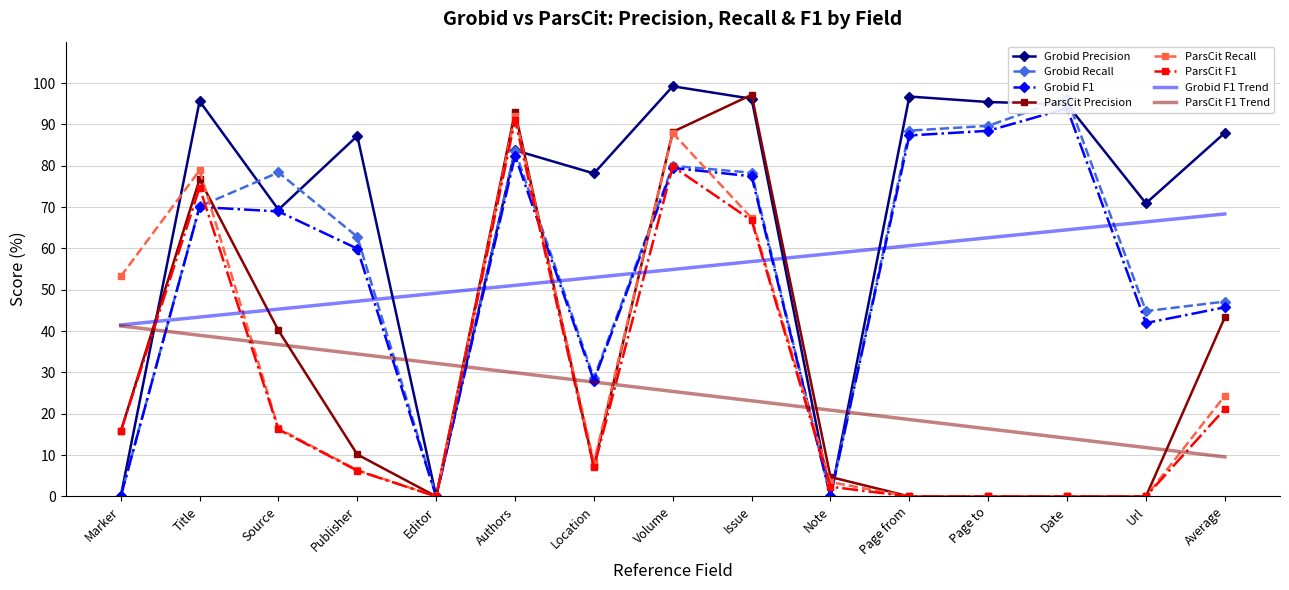

What is the sum of the Grobid Precision values at Source and Average?

157.3